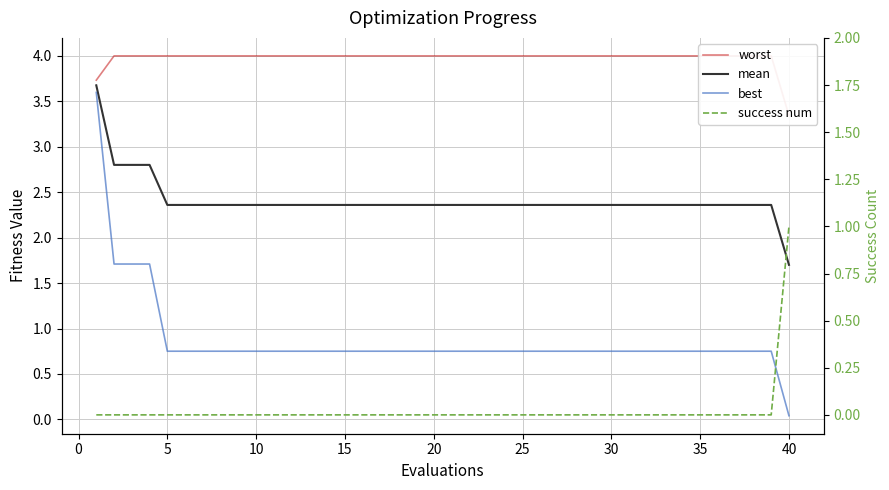

True or false: best and worst cross at least once.

False